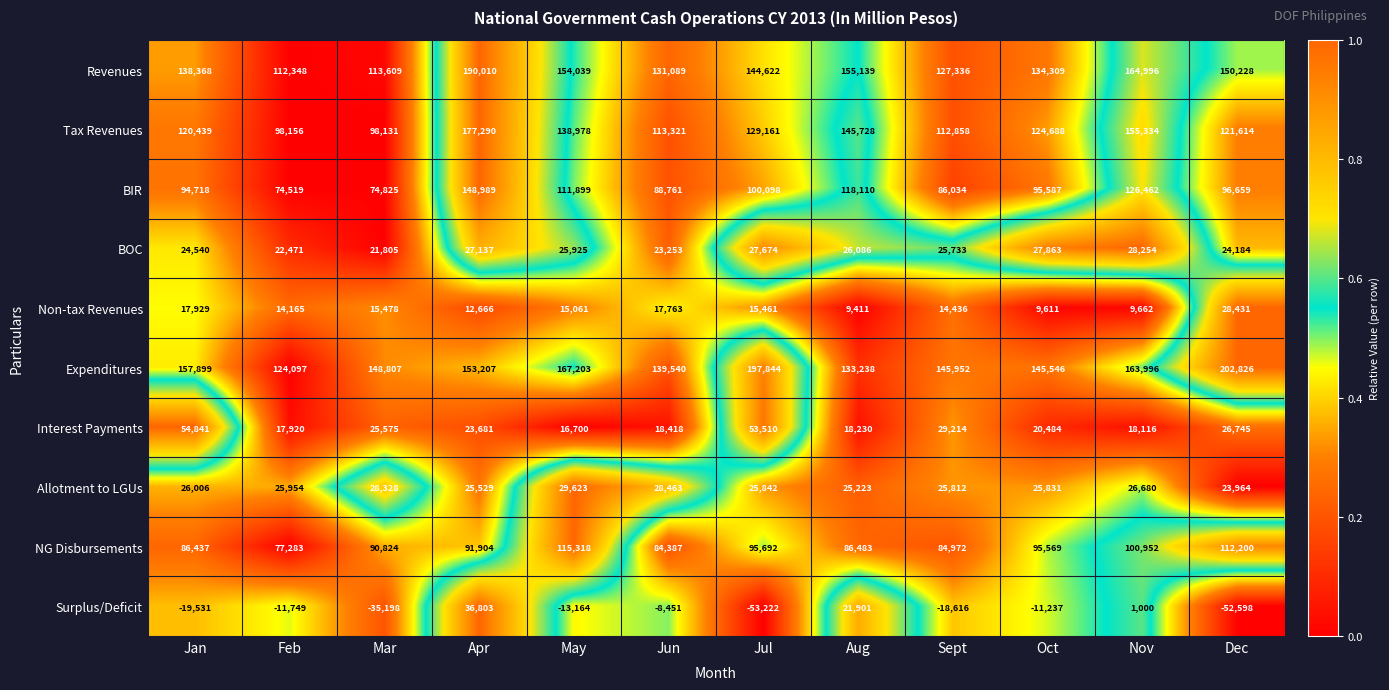

At how many categories does at least one series exceed 0?

12